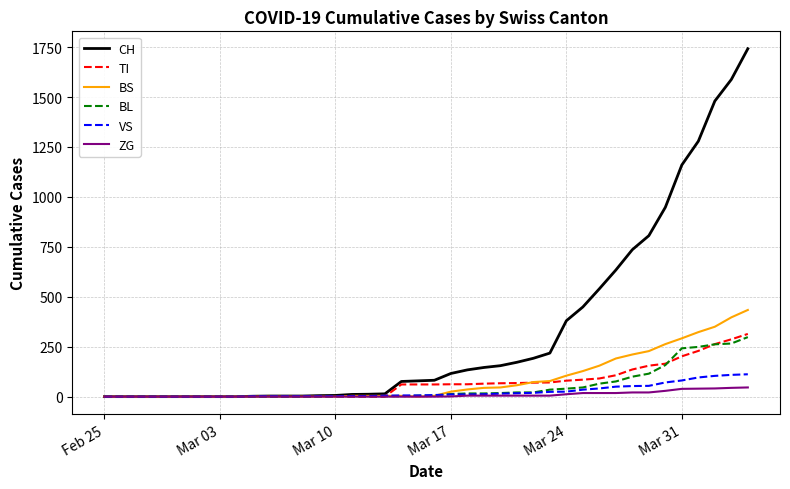

What is the maximum value for TI?

314